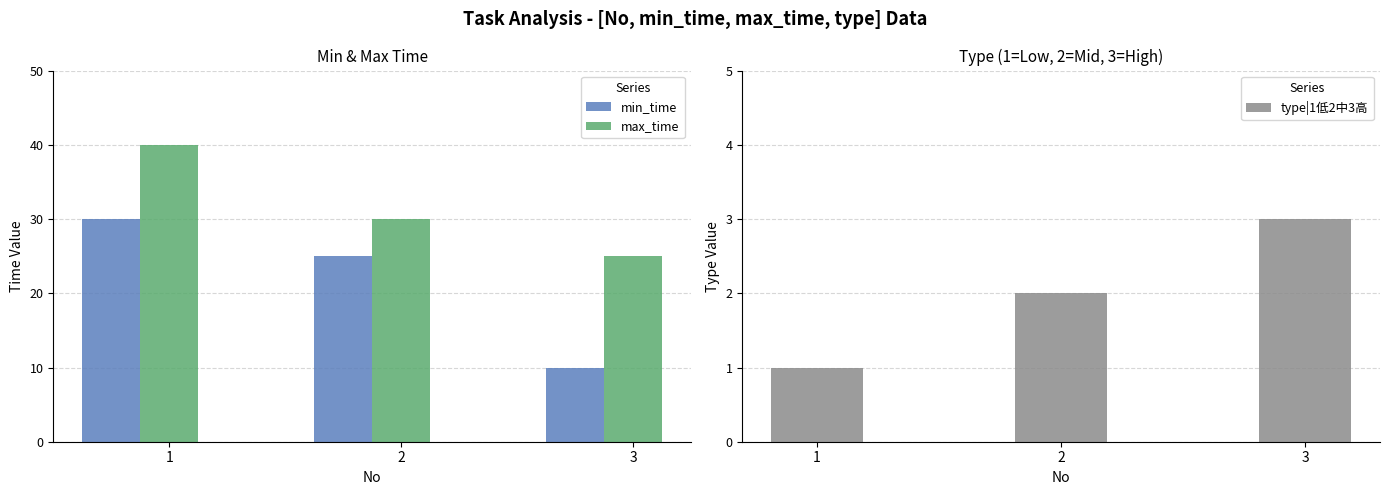

What are all the series names shown in the legend?

min_time, max_time, type|1低2中3高